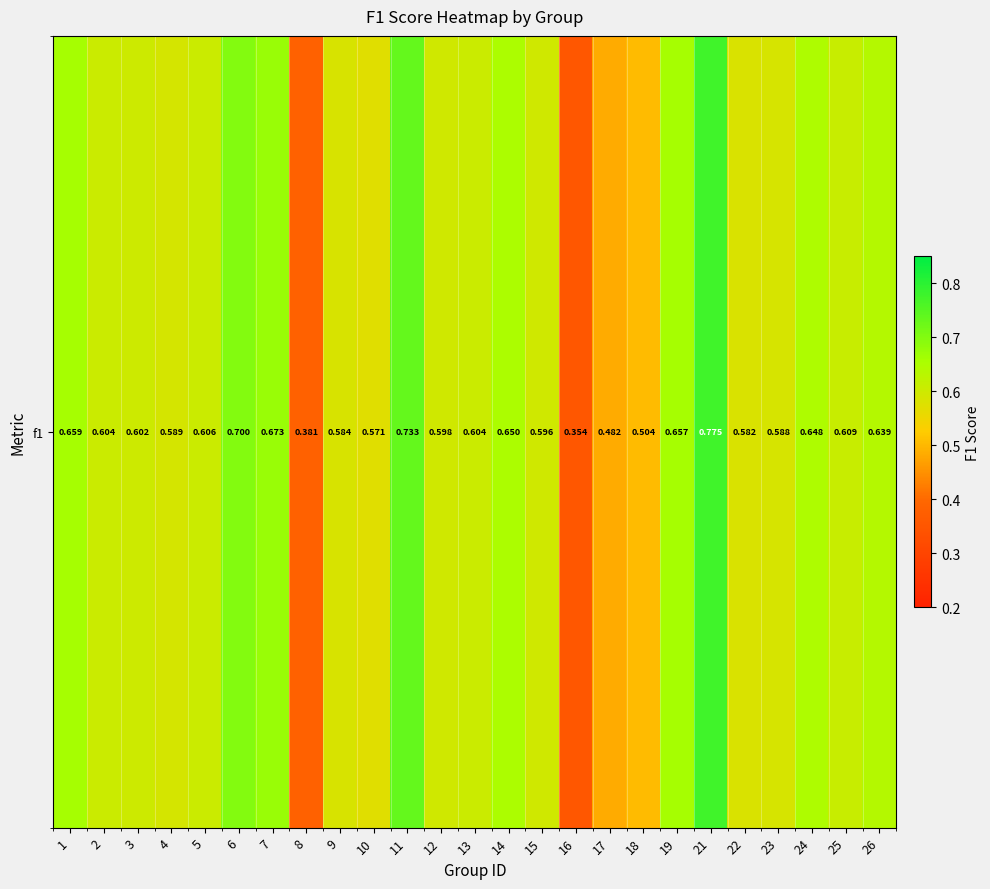

What is the change in value from 8 to 14?

+0.3